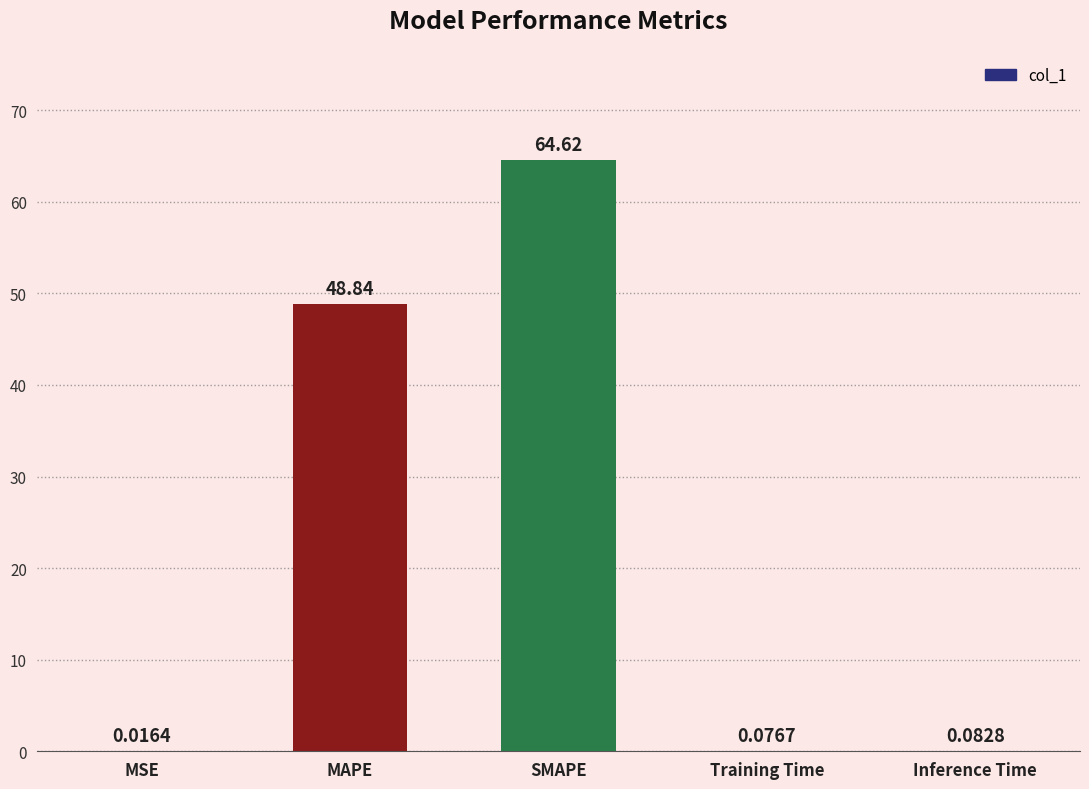

Which category has the highest value across all series?

SMAPE